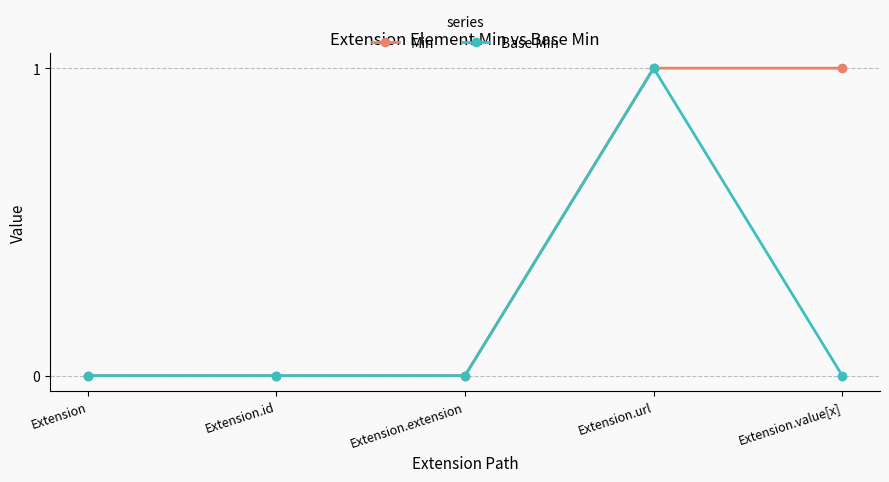

The Min series shows 0 at Extension. True or false?

True